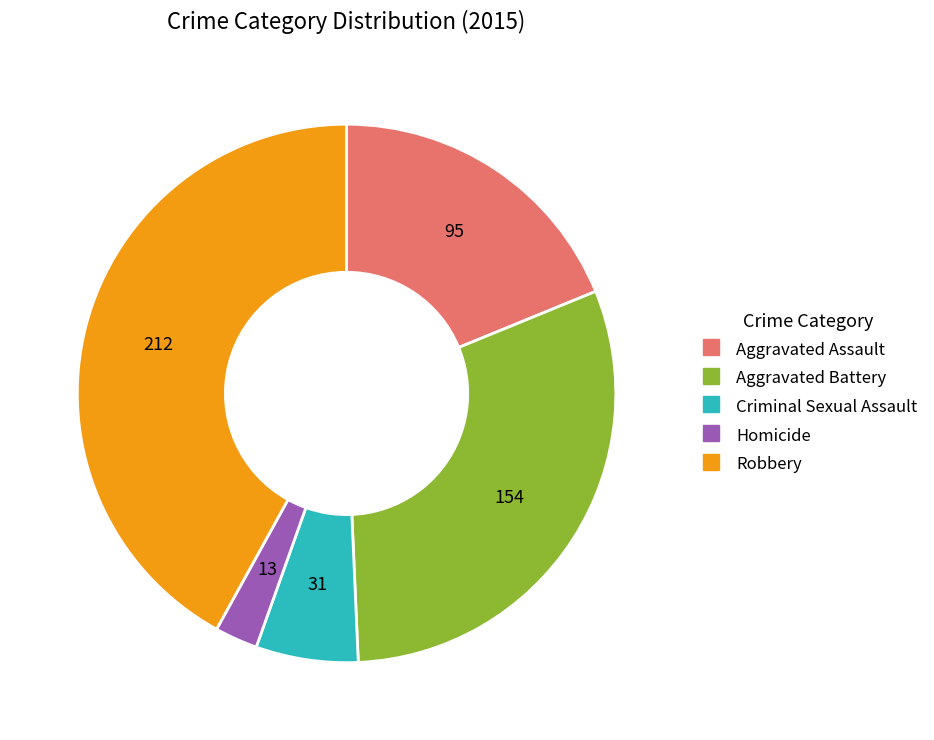

Does Aggravated Assault represent more than half of the total?

No